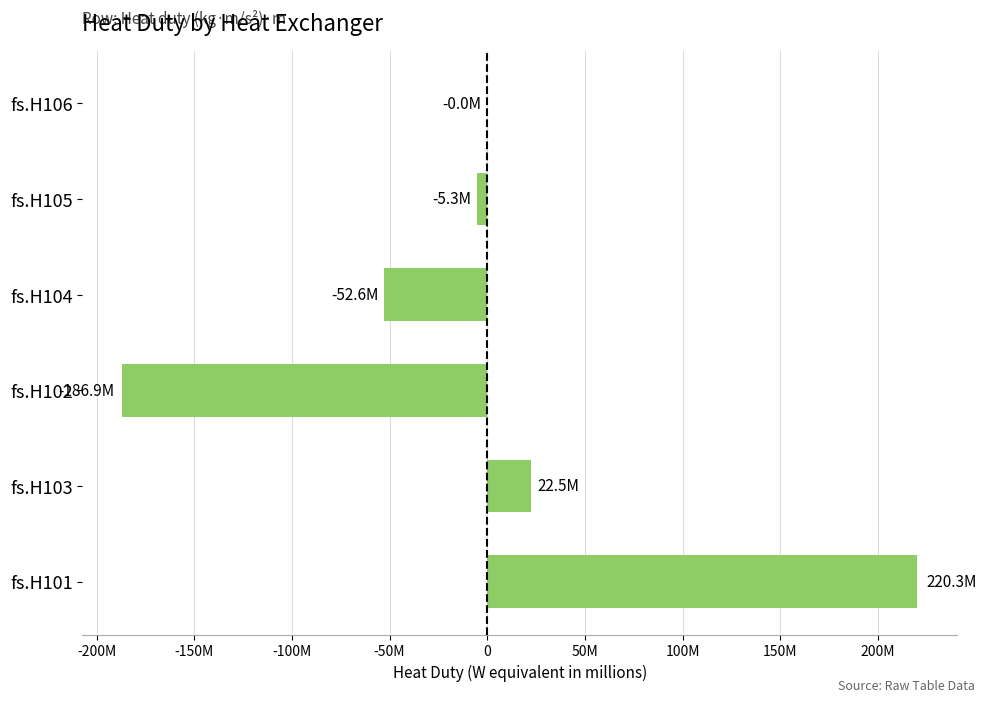

How many categories are shown in the chart?

6